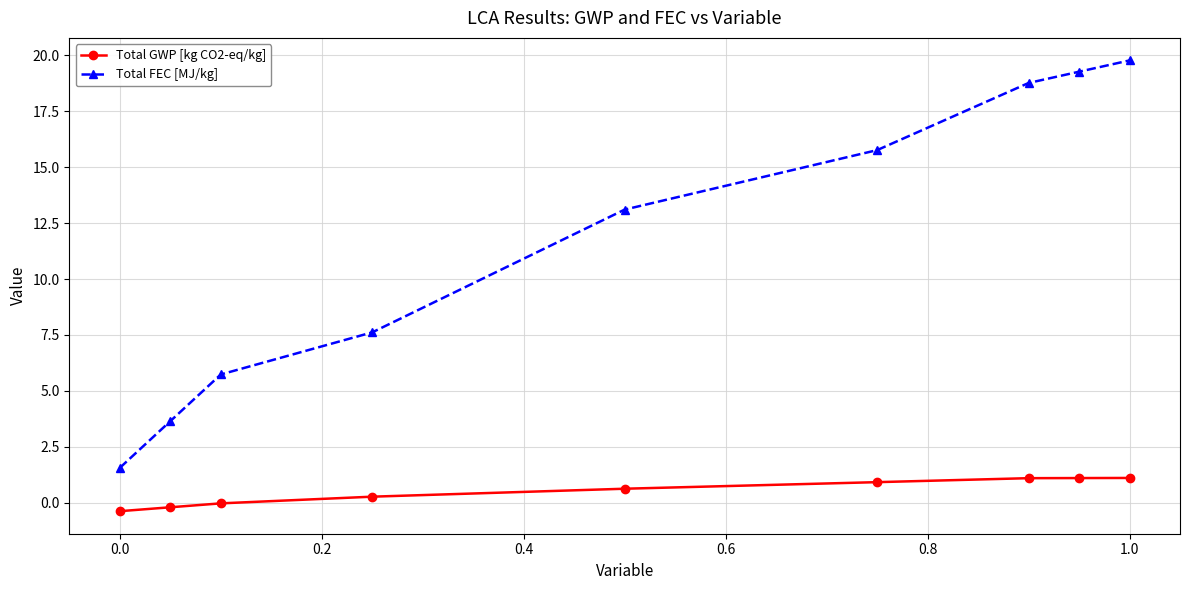

List the series in order of their overall mean, lowest first.

Total GWP [kg CO2-eq/kg], Total FEC [MJ/kg]